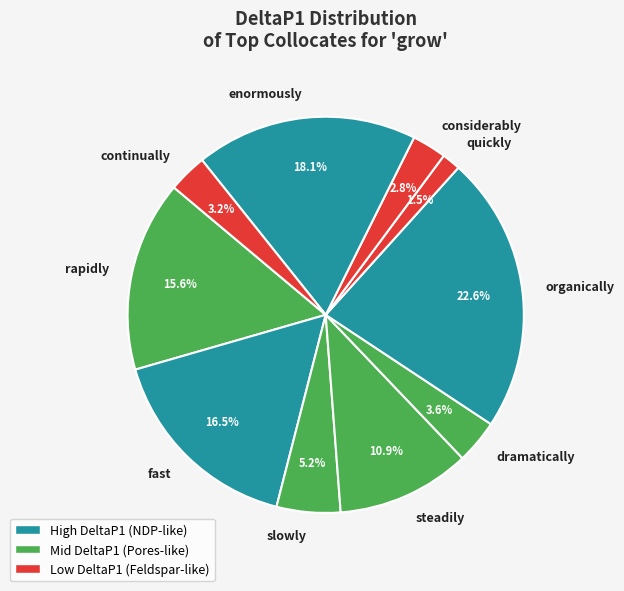

How many slices are in this pie chart?

10